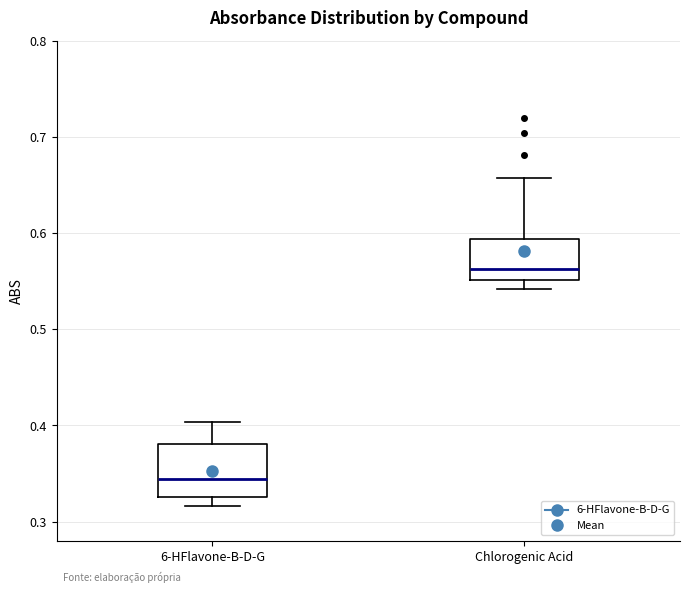

Reading left to right, transcribe this box plot: for each box, give where its median line is, the range the box spans, and where its two whiskers end, as read against the y-axis. The values are not printed on the chart, so give them approximately, as read against the axis.

6-HFlavone-B-D-G: median 0.34, box 0.33 to 0.38, whiskers 0.32 to 0.40
Chlorogenic Acid: median 0.56, box 0.55 to 0.59, whiskers 0.54 to 0.66